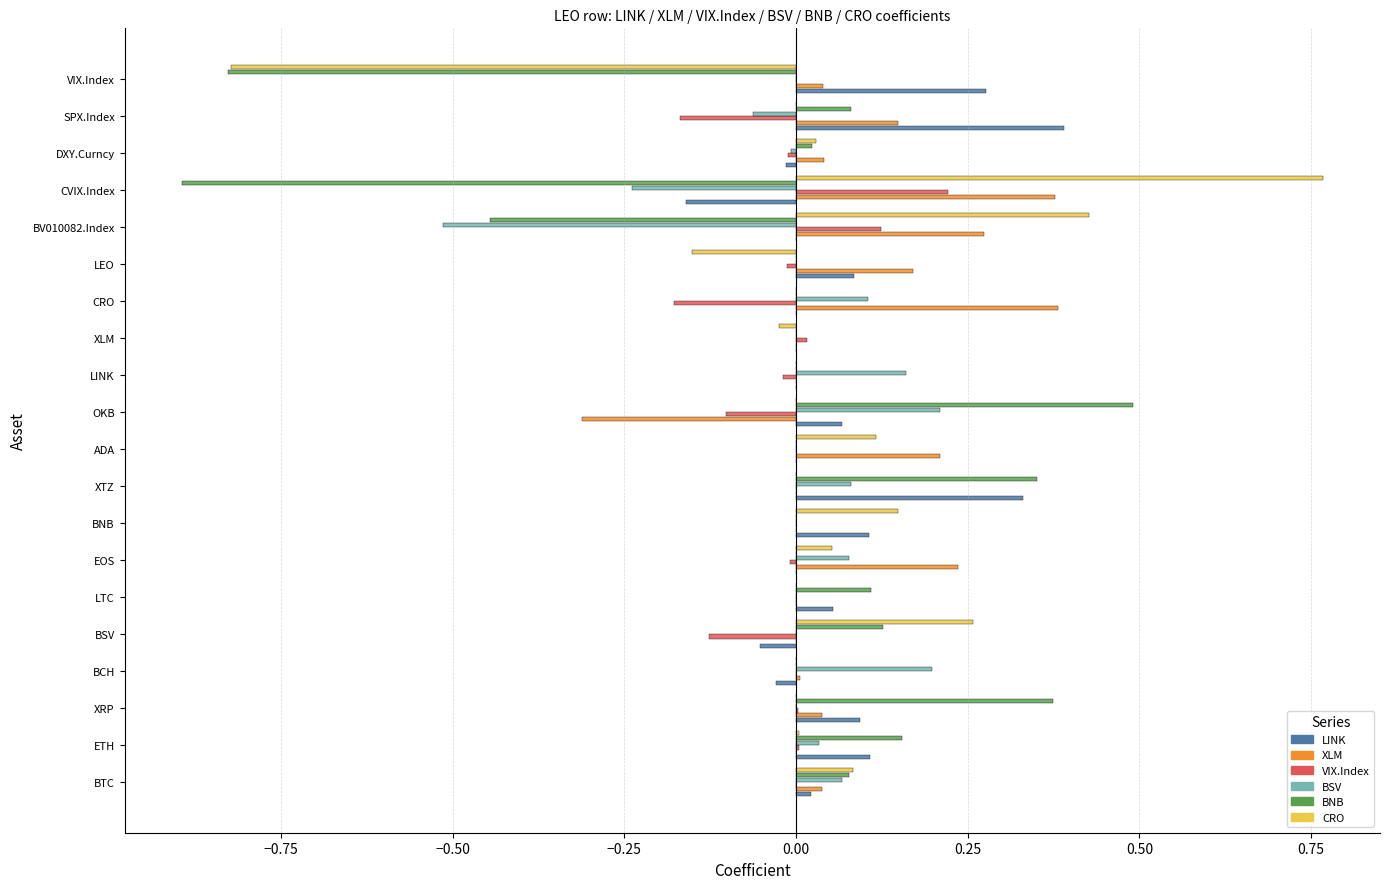

Between ETH and OKB, which is larger?

ETH